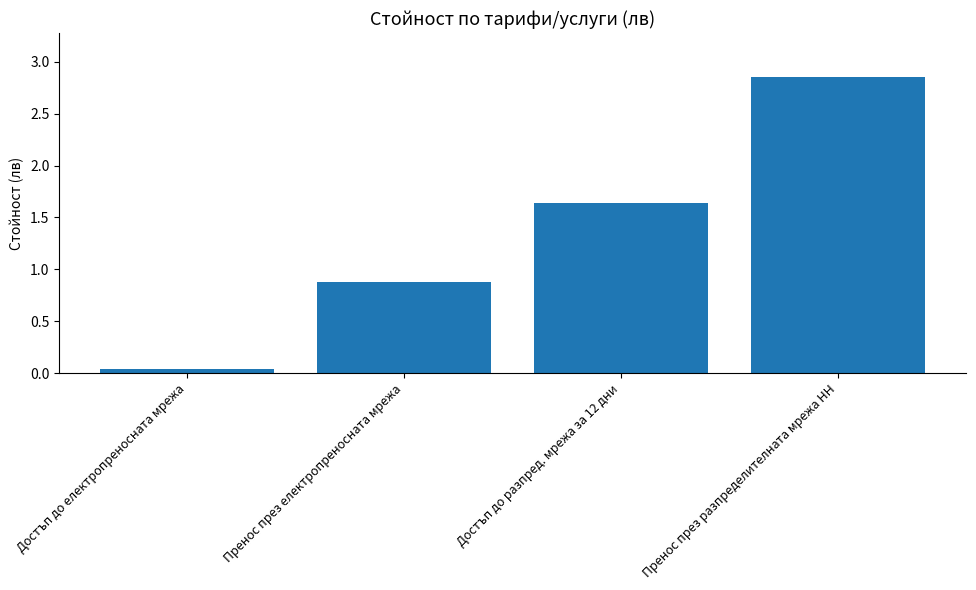

How many series are shown in this chart?

1